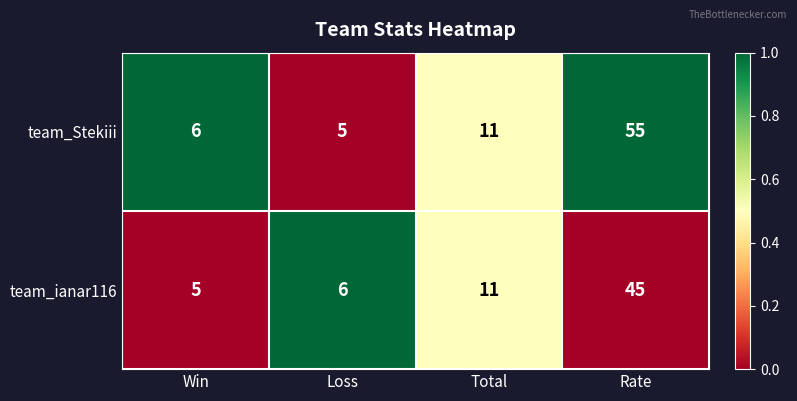

Rank the series by their average value, from lowest to highest.

team_ianar116, team_Stekiii